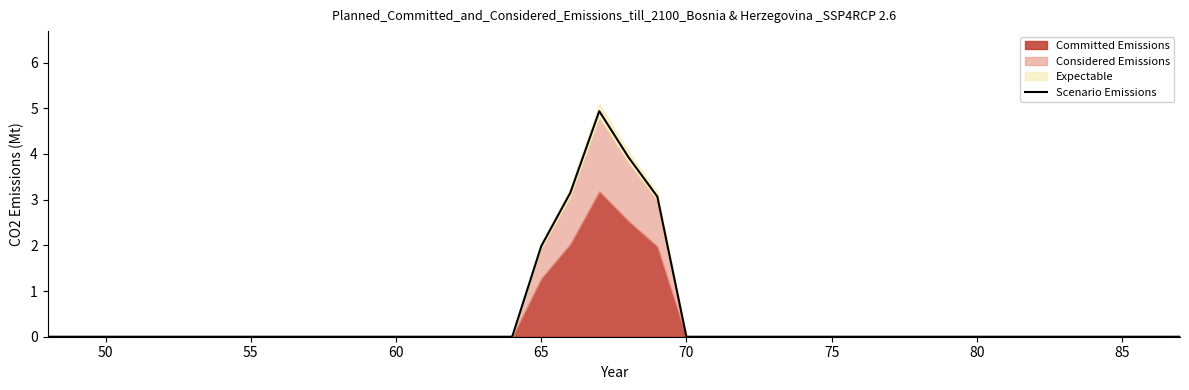

Does the chart have visible grid lines?

No